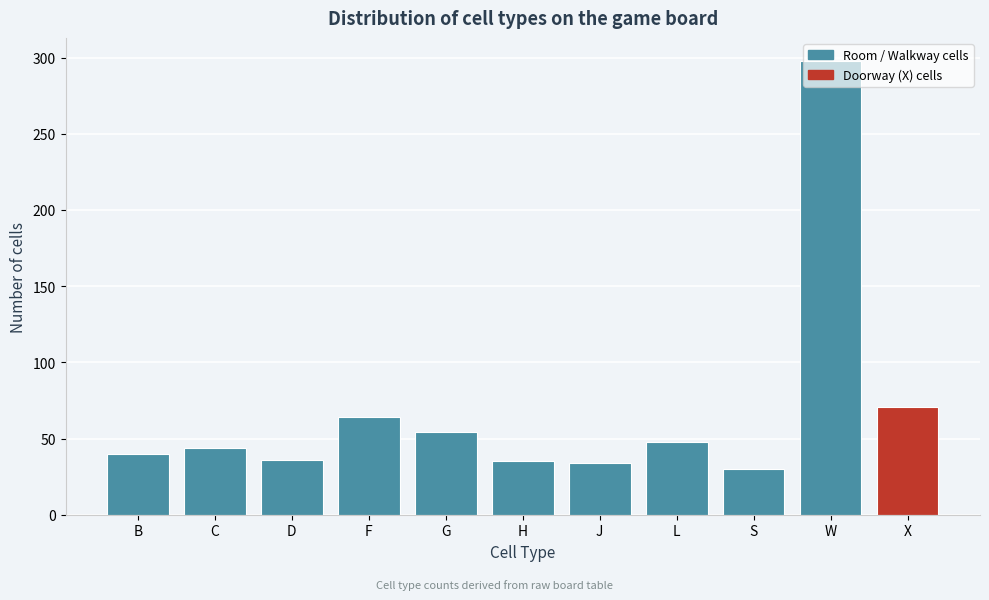

What is the change in value from S to X?

+41